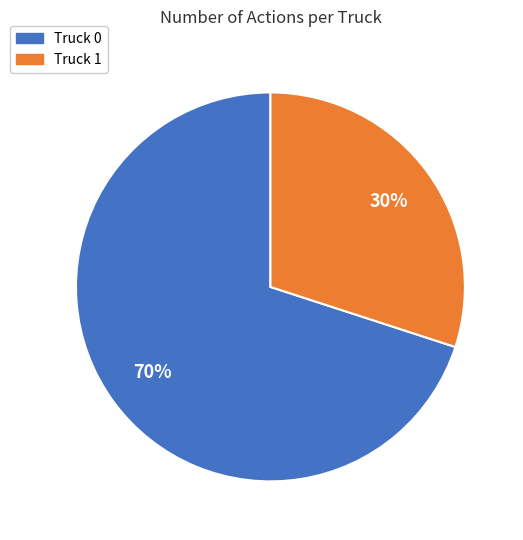

How many segments does this pie chart have?

2